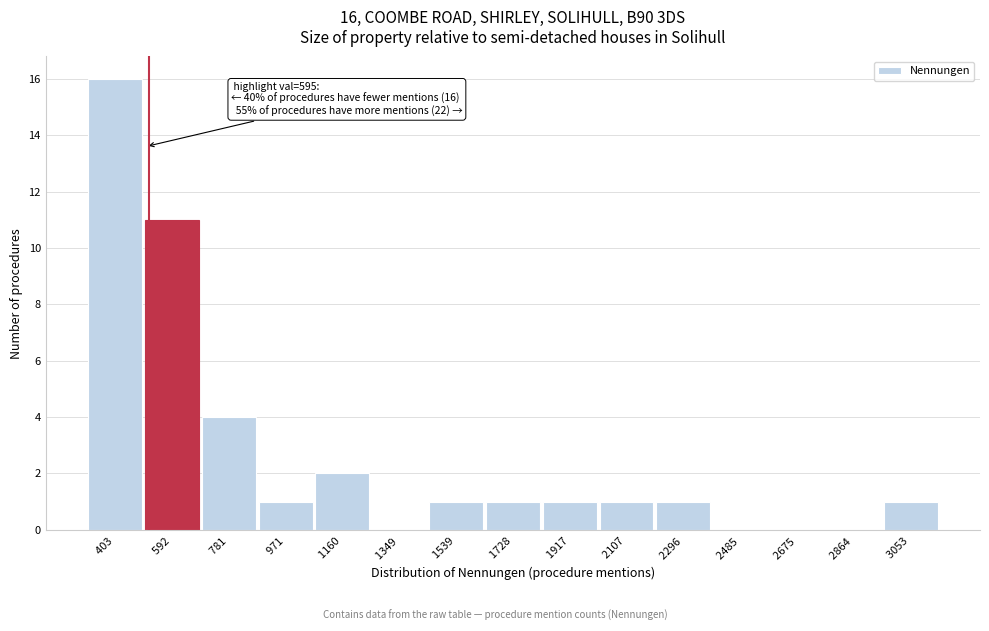

Reading left to right, what are all the values shown in this chart?

403 =16	592 =11	781 =4	971 =1	1160 =2	1349 =0	1539 =1	1728 =1	1917 =1	2107 =1	2296 =1	2485 =0	2675 =0	2864 =0	3053 =1